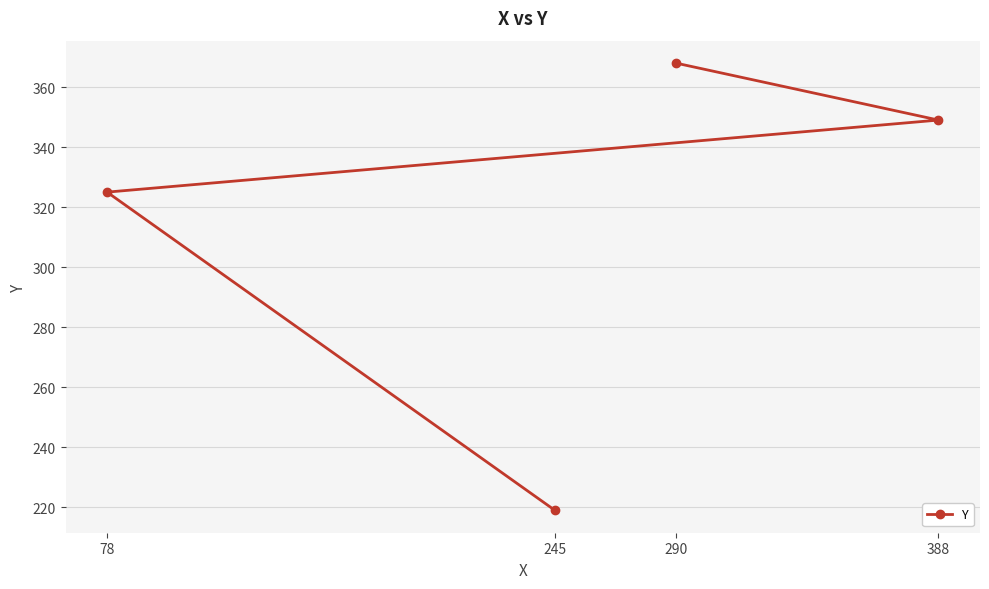

What is the value of the 1st point from the left?

325